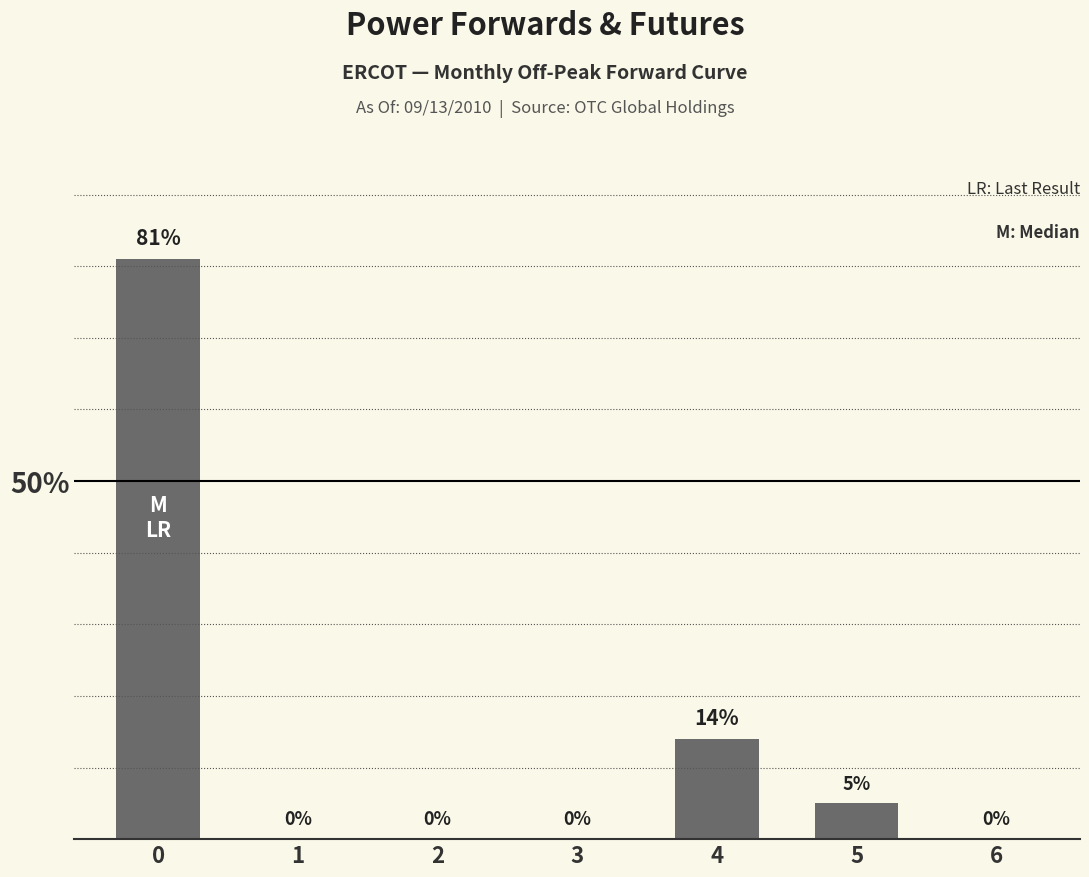

What is the sum of the values at 5 and 4?

19